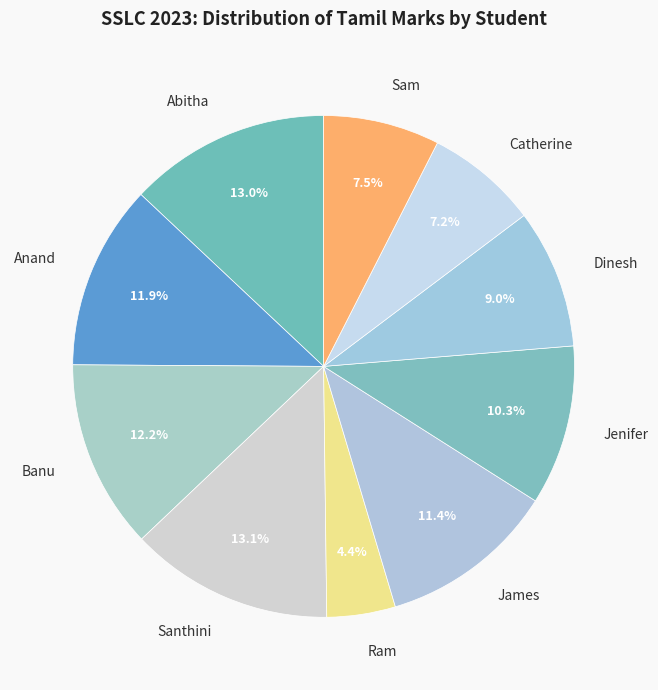

Does any single category account for the majority?

No